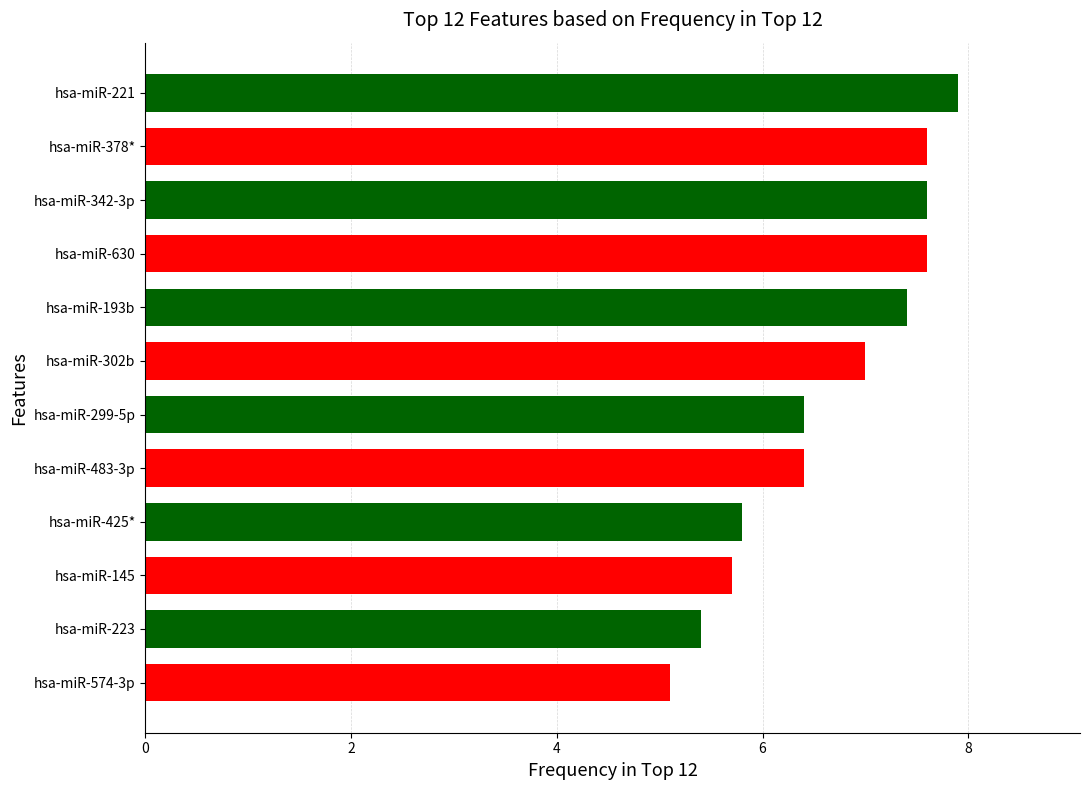

Which label corresponds to the largest value in the chart?

hsa-miR-221